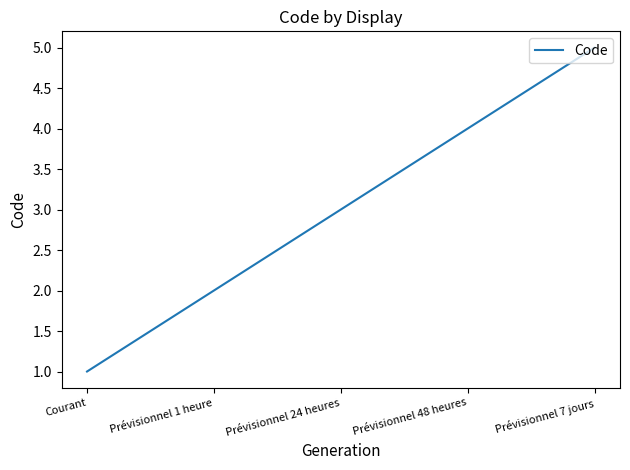

Reading left to right, extract all data points from this chart.

1	2	3	4	5